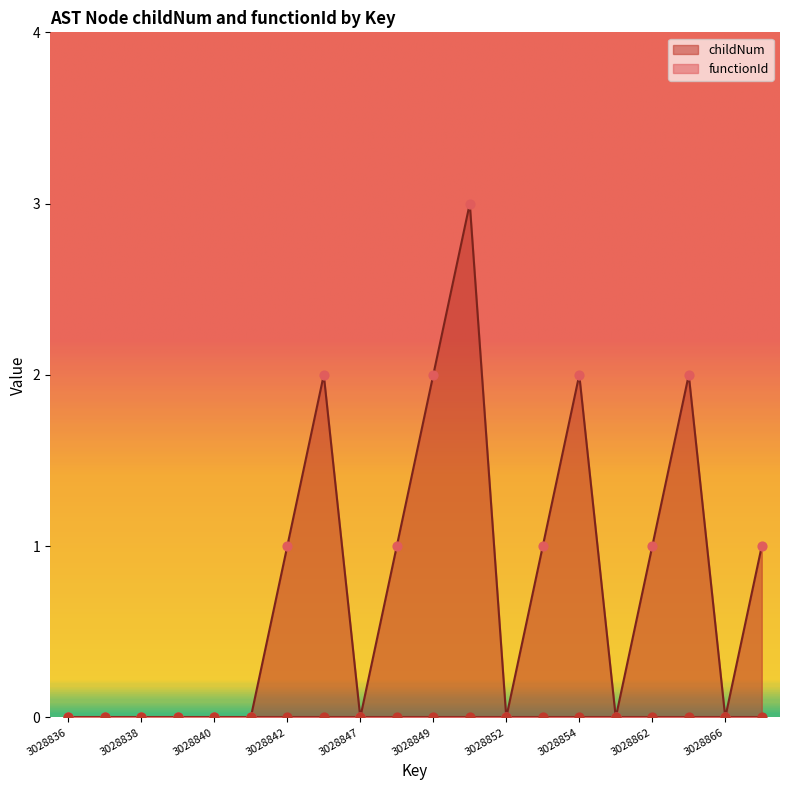

Which has a higher value, 3028854 or 3028838?

3028854